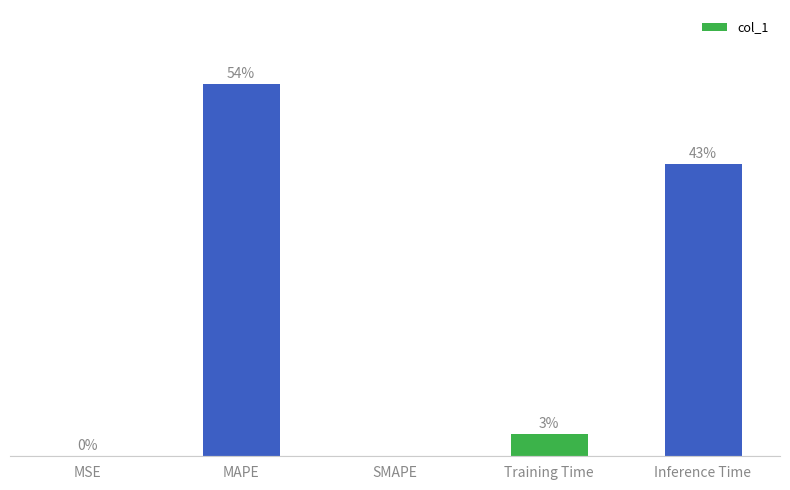

The chart shows a value of 0.0 at MSE. True or false?

False